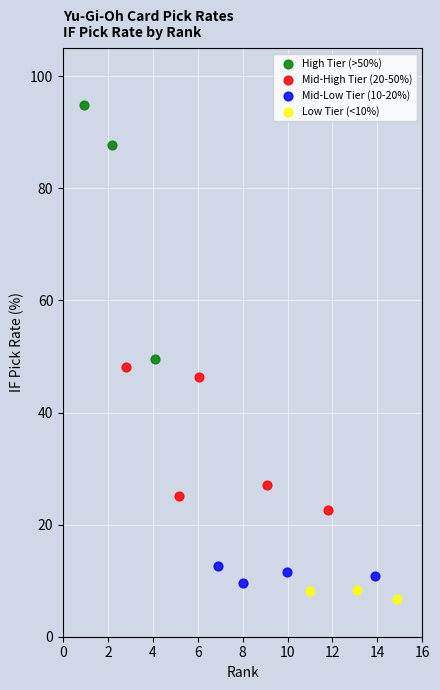

Which series has the largest Y range (max minus min)?

High Tier (>50%)